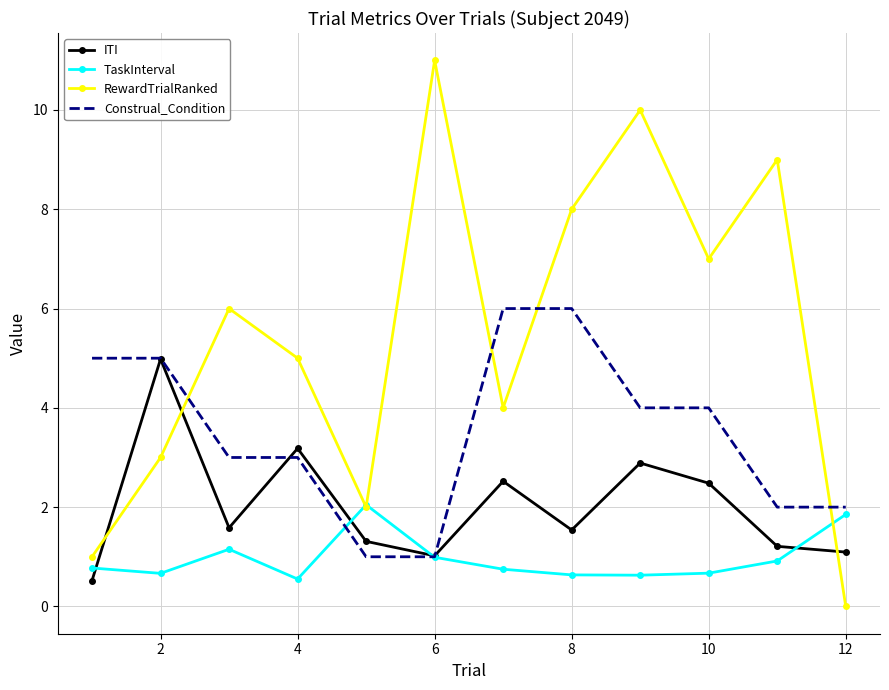

What is the maximum value for Construal_Condition?

6.0